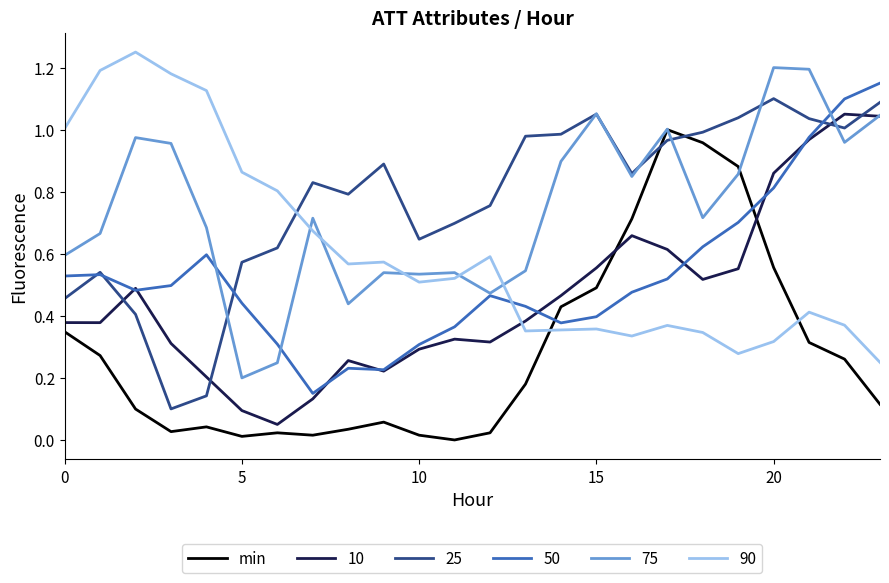

Which series ends up on top after the final intersection of min and 90?

90